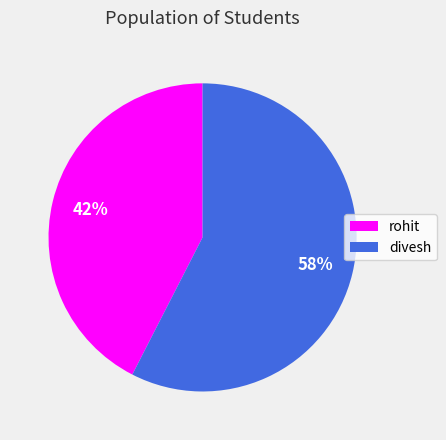

Which slice is the largest?

divesh